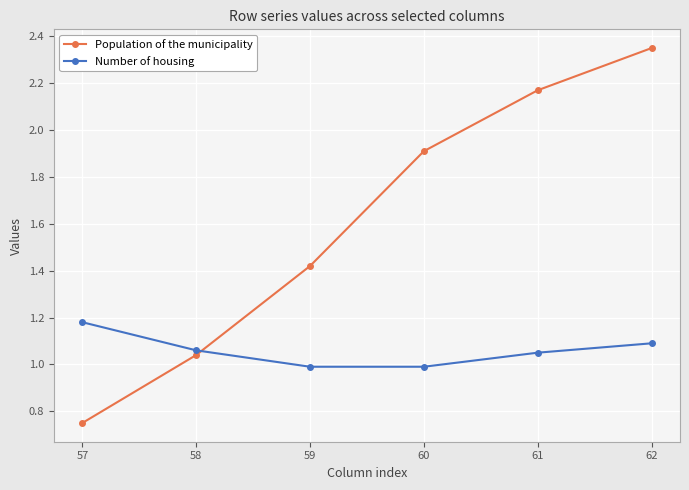

List the series in order of their overall mean, highest first.

Population of the municipality, Number of housing